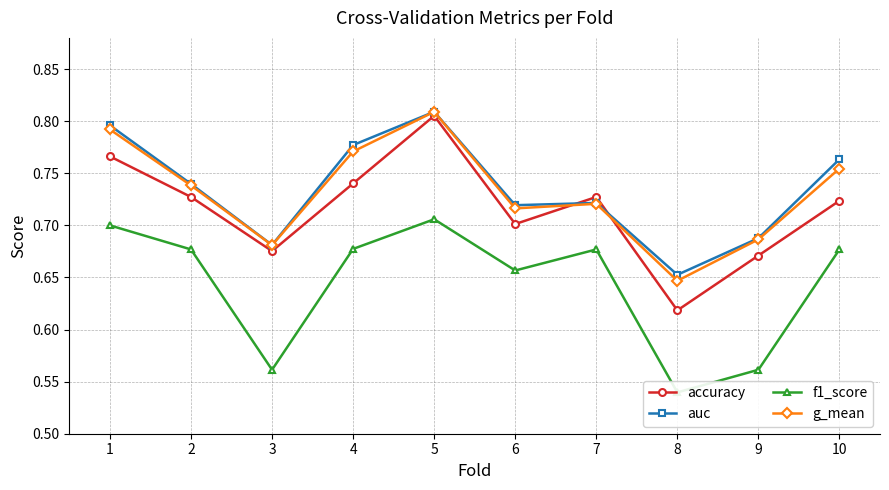

What is the difference between the maximum and minimum values in the f1_score series?

0.2